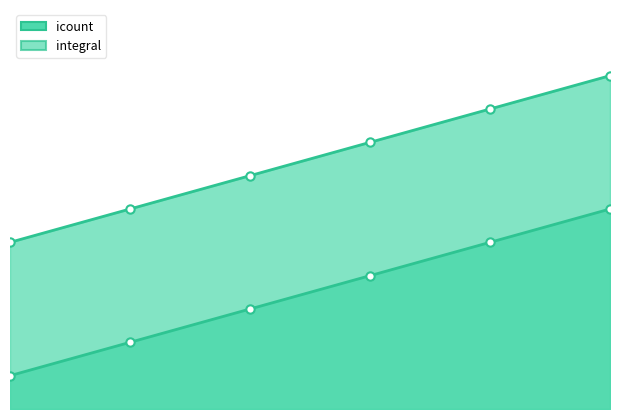

Which has a higher value, 3 or 6?

6